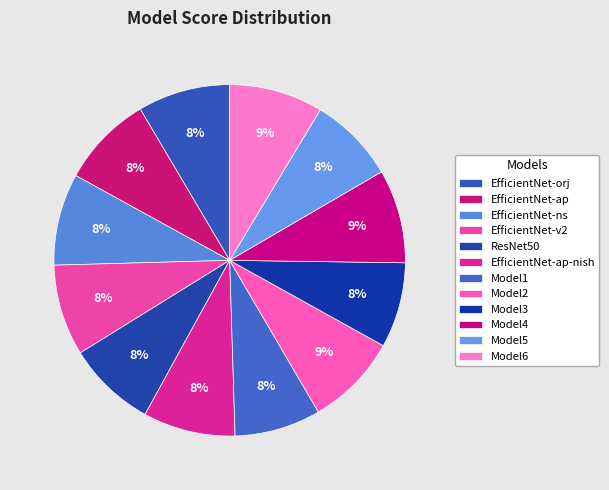

To the nearest percent, what is the difference between the largest and smallest slice percentages?

1%